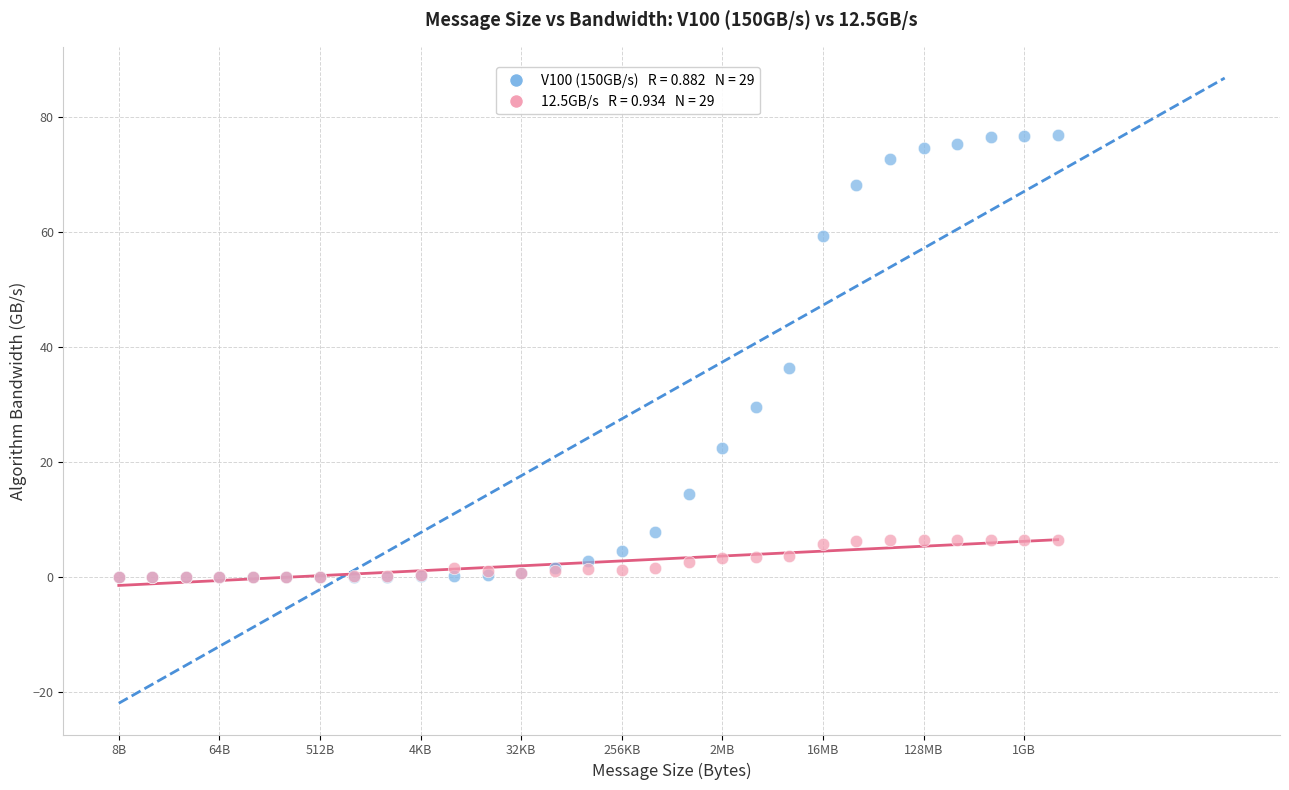

Across all series, what Y value is closest to 38?

36.4